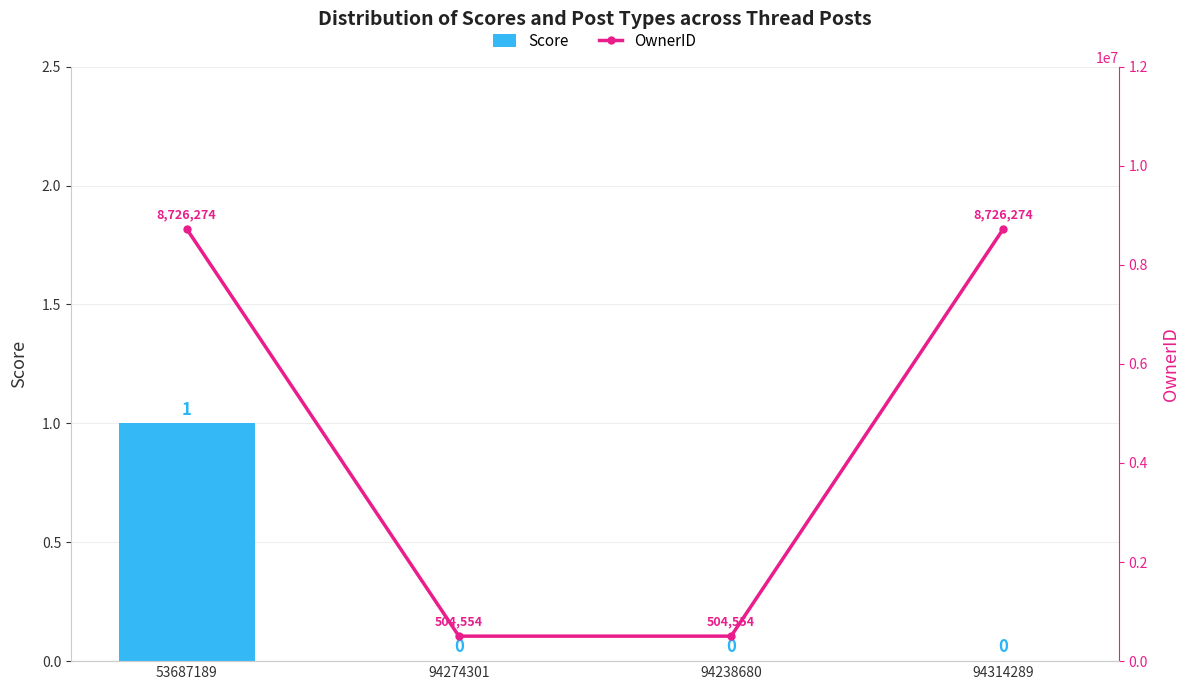

What is the label of the 3rd bar from the left?

94238680